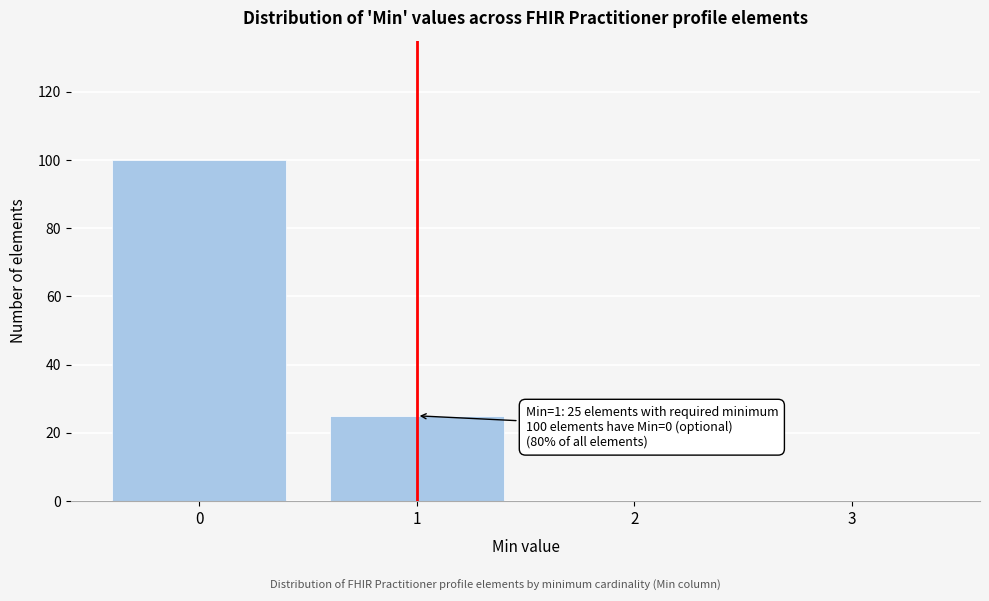

Reading left to right, what are all the values shown in this chart?

0=100	1=25	2=0	3=0